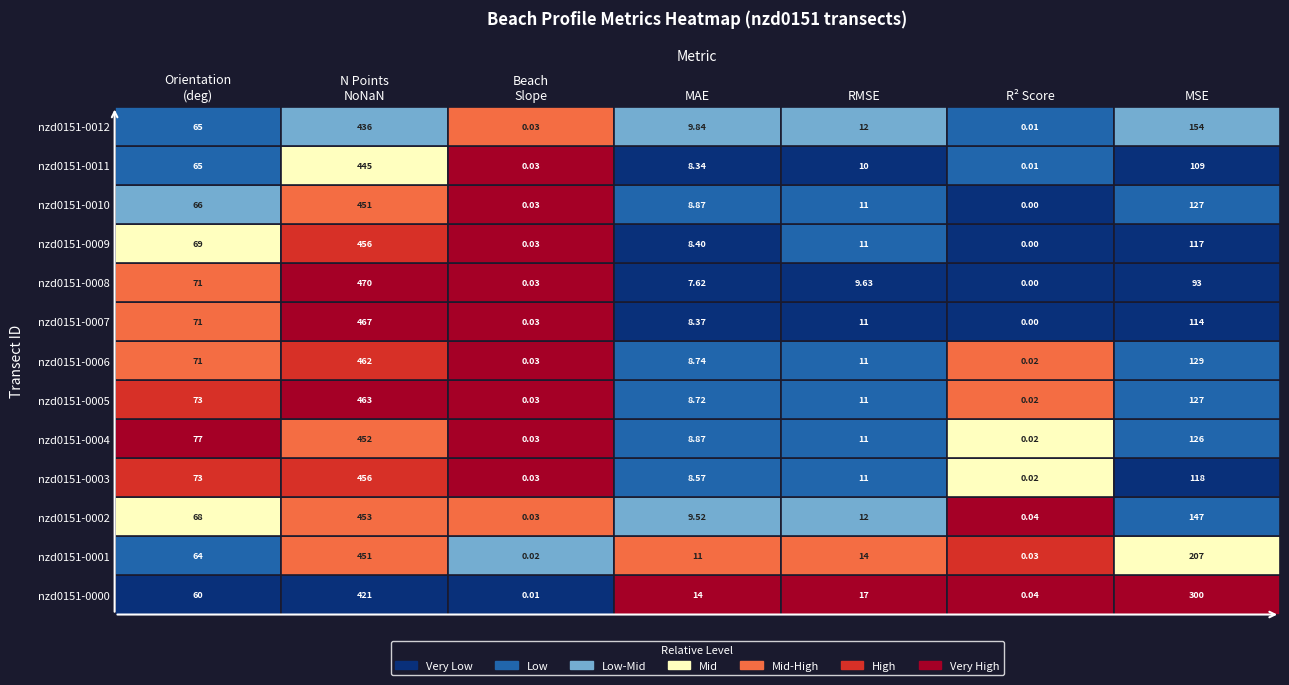

Is the value of nzd0151-0004 at 0 greater than the value of nzd0151-0007 at 0?

No